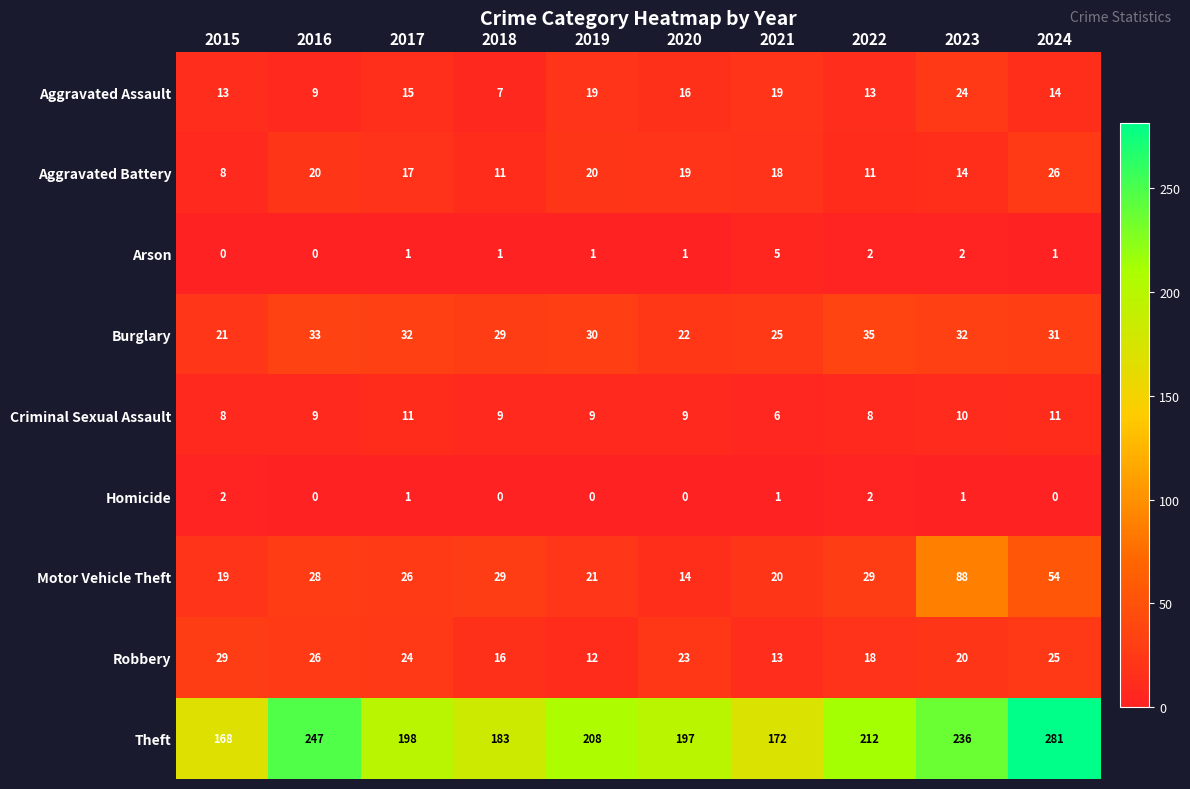

At which category does the chart reach its peak across all series?

2024